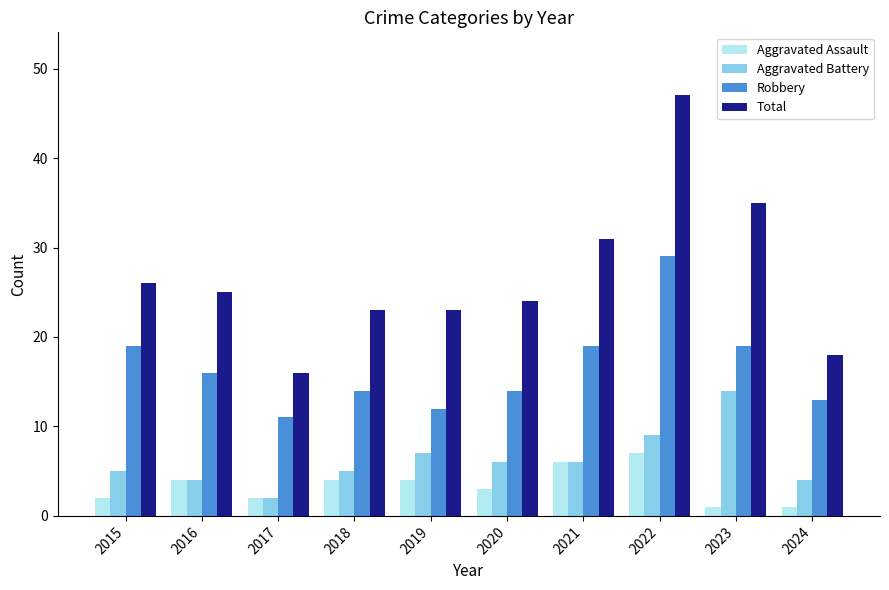

Rank the series at 2024 from highest to lowest value.

Total, Robbery, Aggravated Battery, Aggravated Assault